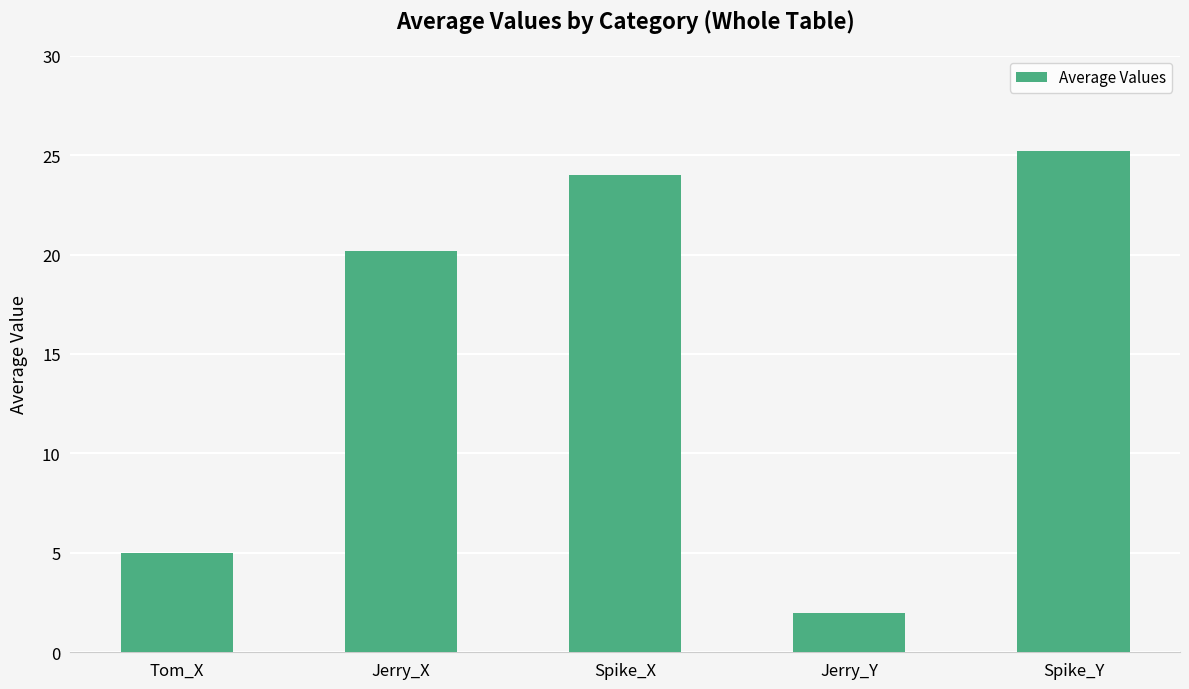

List the labels in order of value, smallest first.

Jerry_Y, Tom_X, Jerry_X, Spike_X, Spike_Y